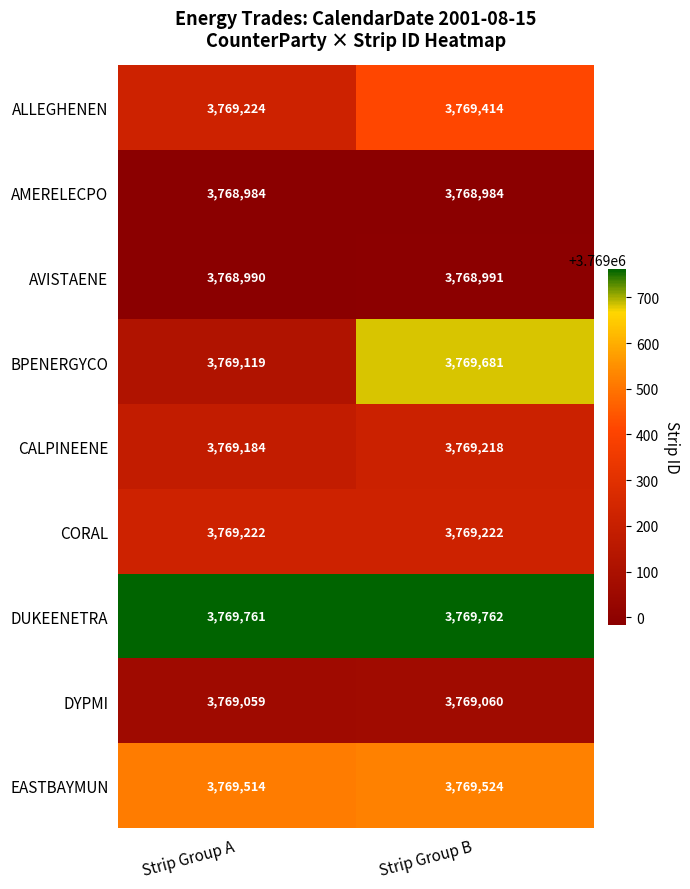

Which category has the lowest value in the CALPINEENE series?

Strip Group A